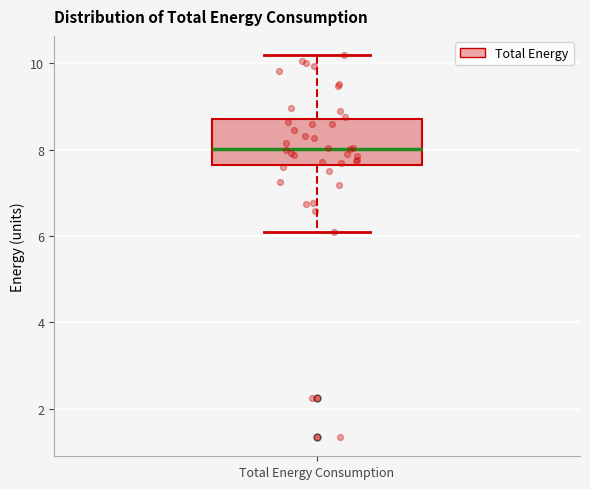

Where is the lower edge of the box for Total Energy Consumption on the y-axis? The values are not printed on the chart, so give them approximately, as read against the axis.

7.6